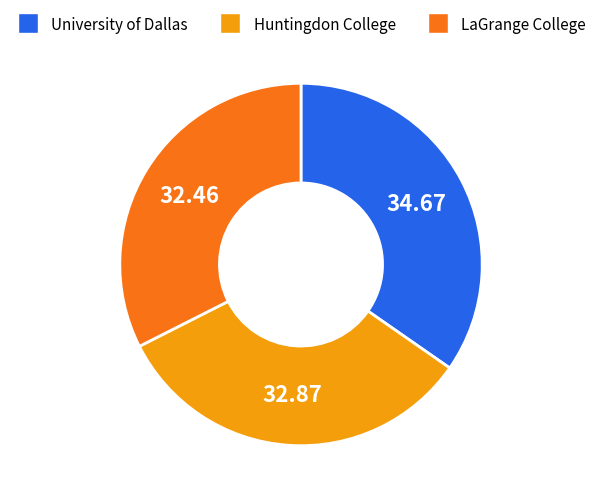

Is there a majority slice in this chart?

No